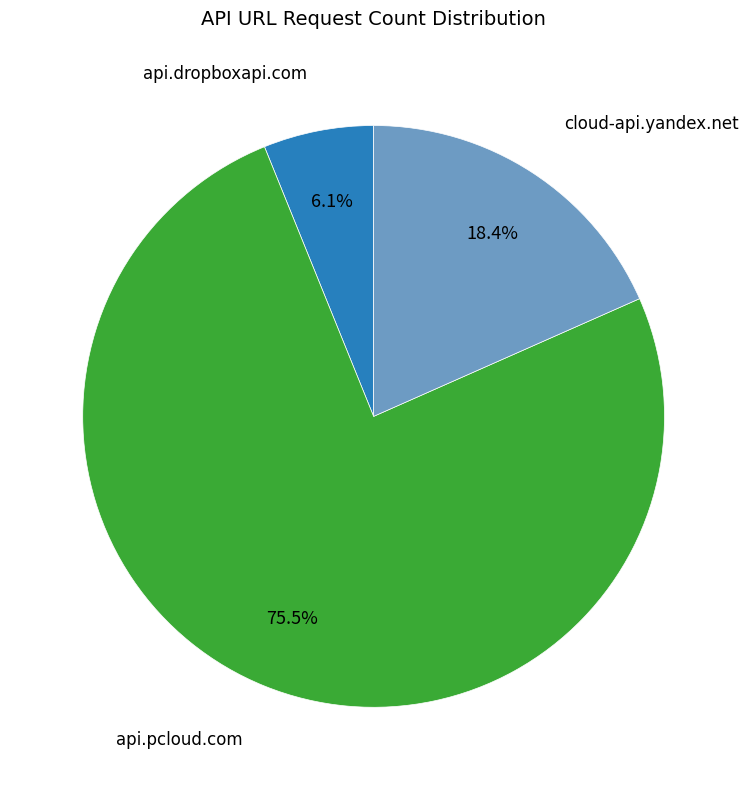

Is there a majority slice in this chart?

Yes